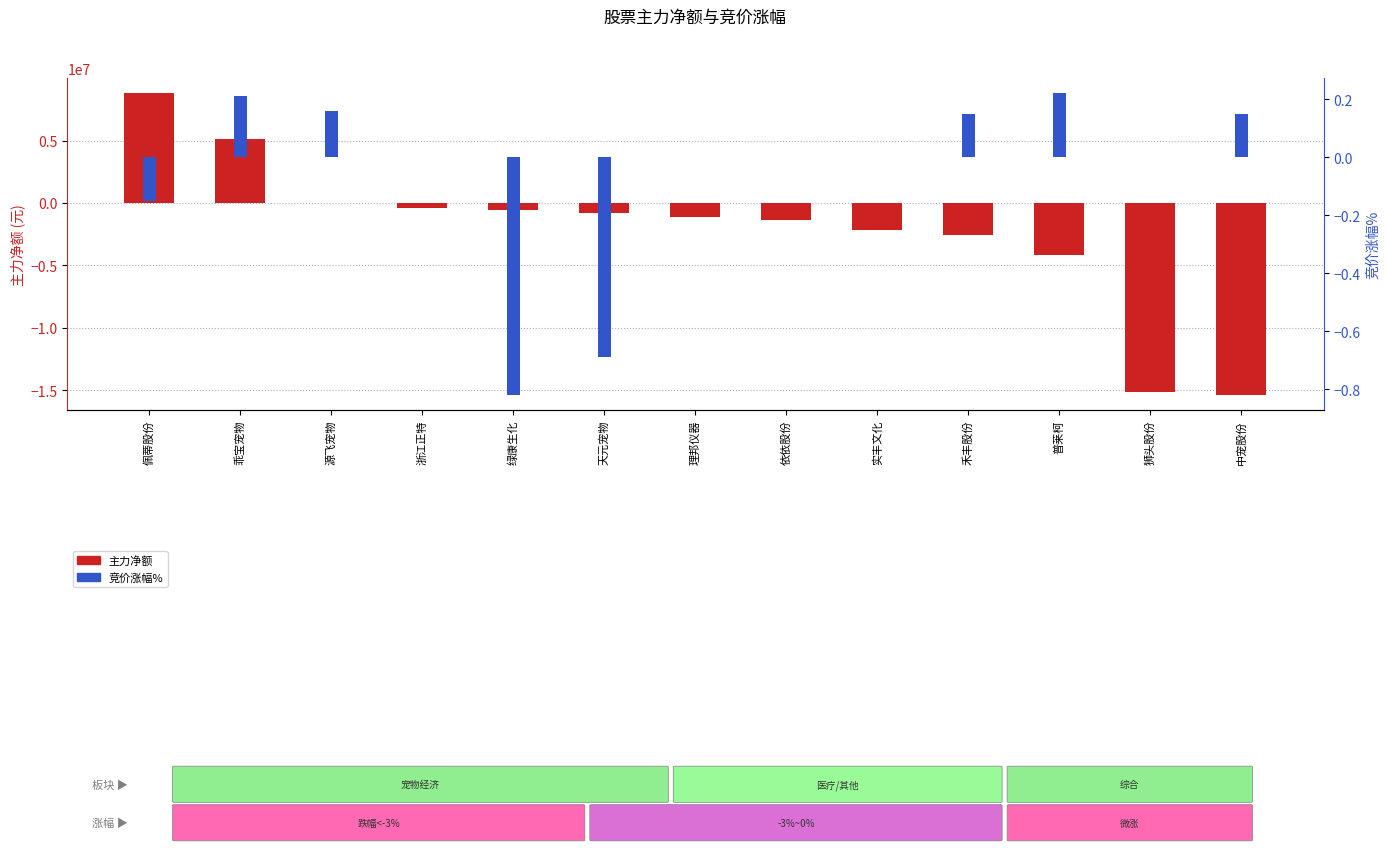

What is the label of the 1st bar from the left?

佩蒂股份